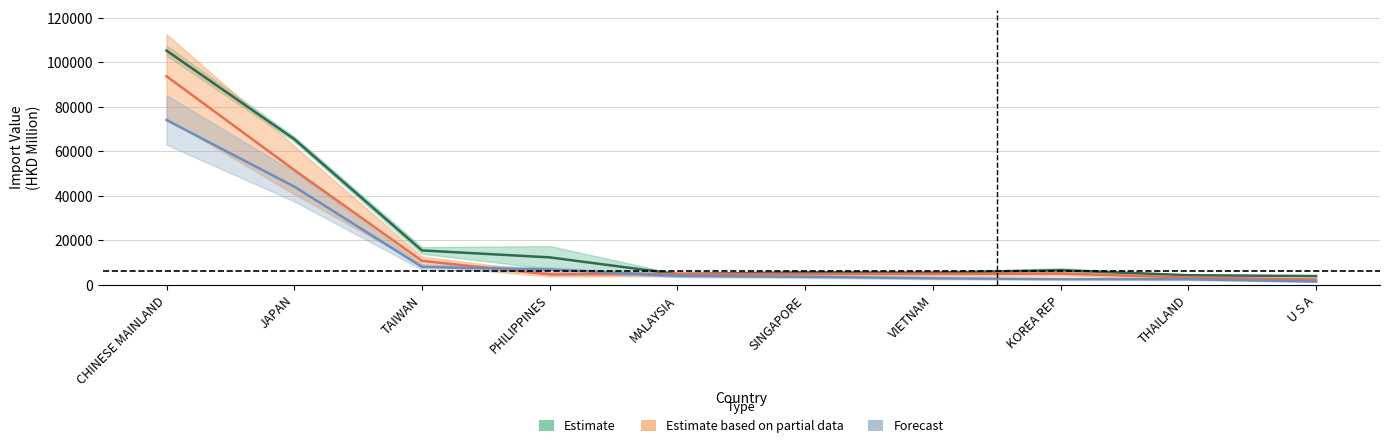

At which label does 201712 reach its peak?

CHINESE MAINLAND